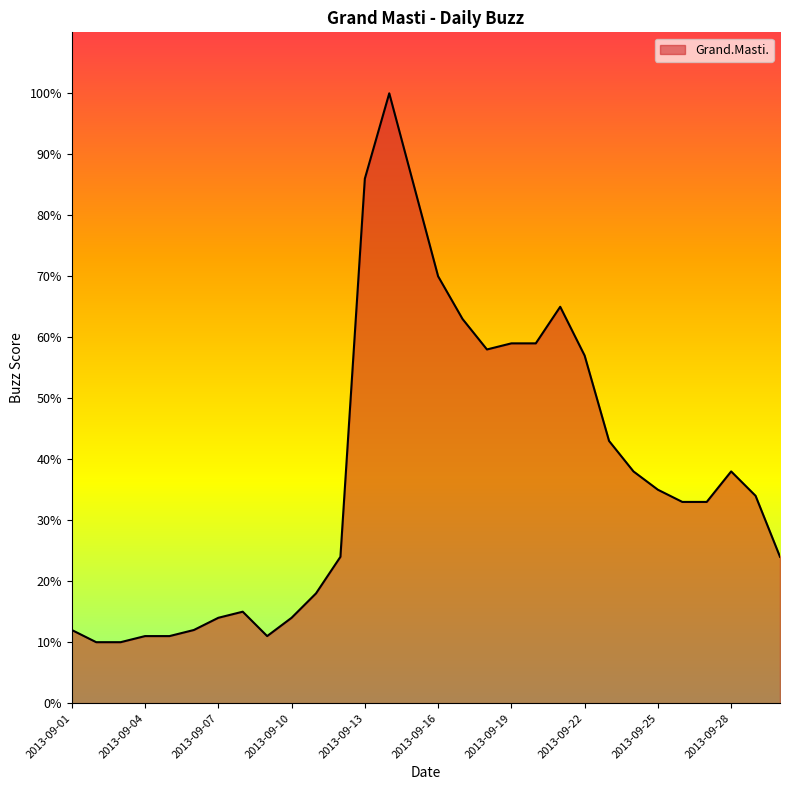

What is the greatest value displayed?

100